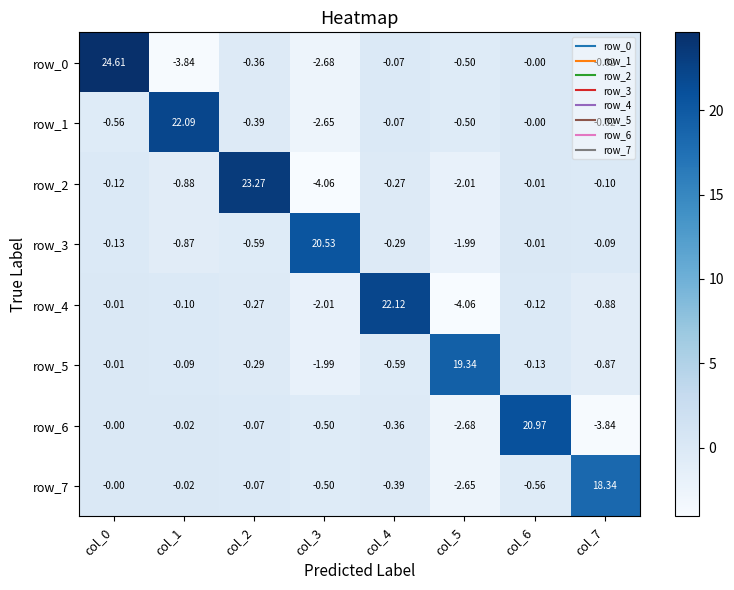

What is the average value of the row_6 series?

1.7